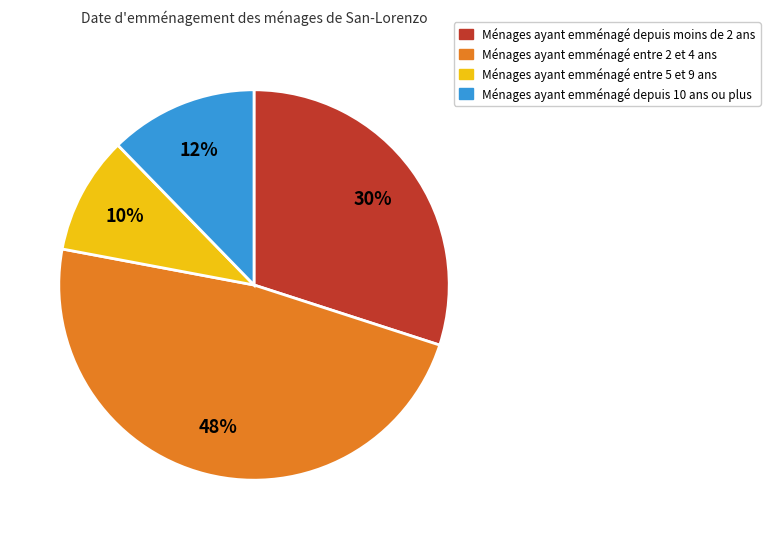

To the nearest percent, what is the average slice percentage?

25%